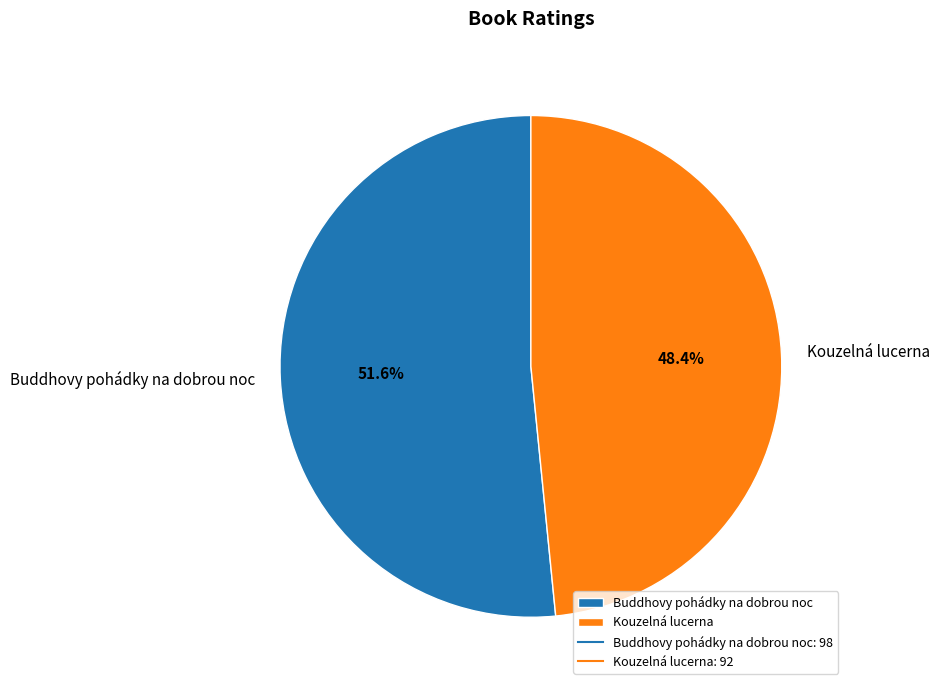

To the nearest percent, what is the combined percentage of Kouzelná lucerna and Buddhovy pohádky na dobrou noc?

100%